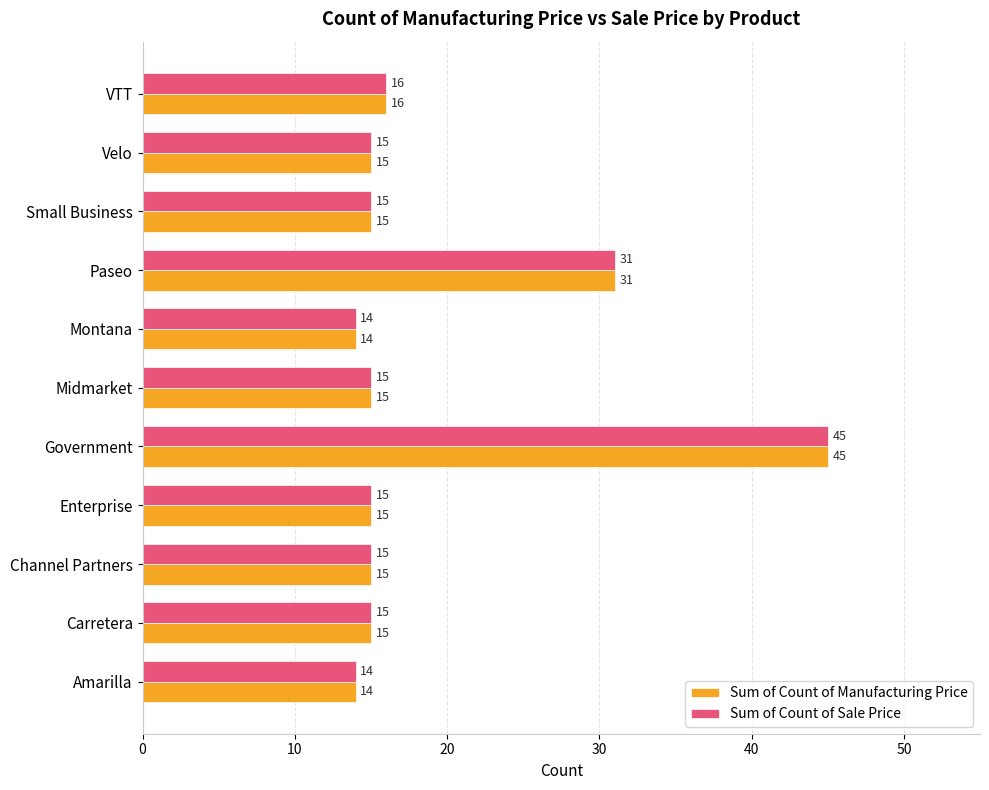

The value of Sum of Count of Manufacturing Price at Government is 21. True or false?

False